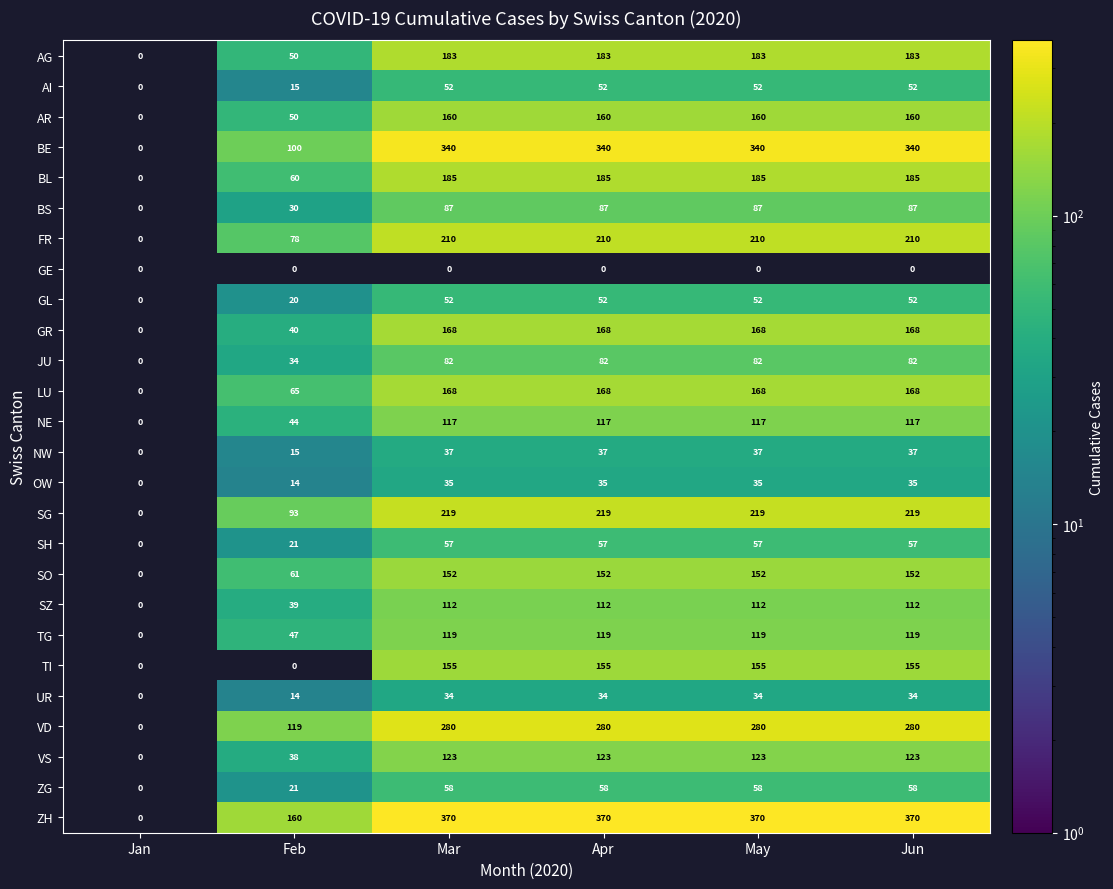

What is the difference between the SZ values at Feb and May?

73